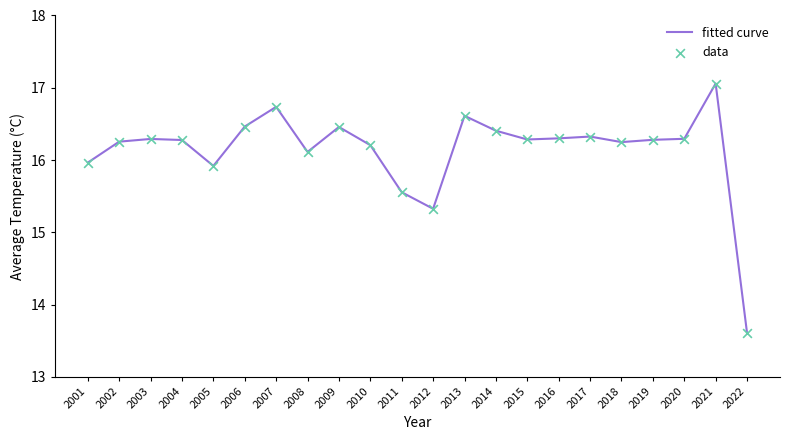

Between 2022 and 2016, which is larger?

2016